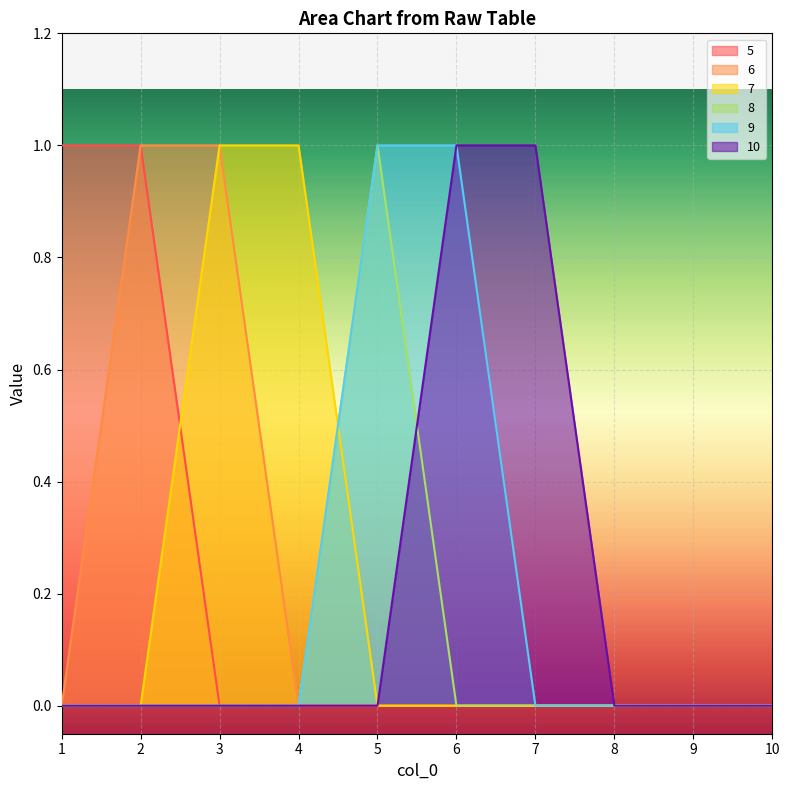

Which series ends up on top after the final intersection of 8 and 10?

10